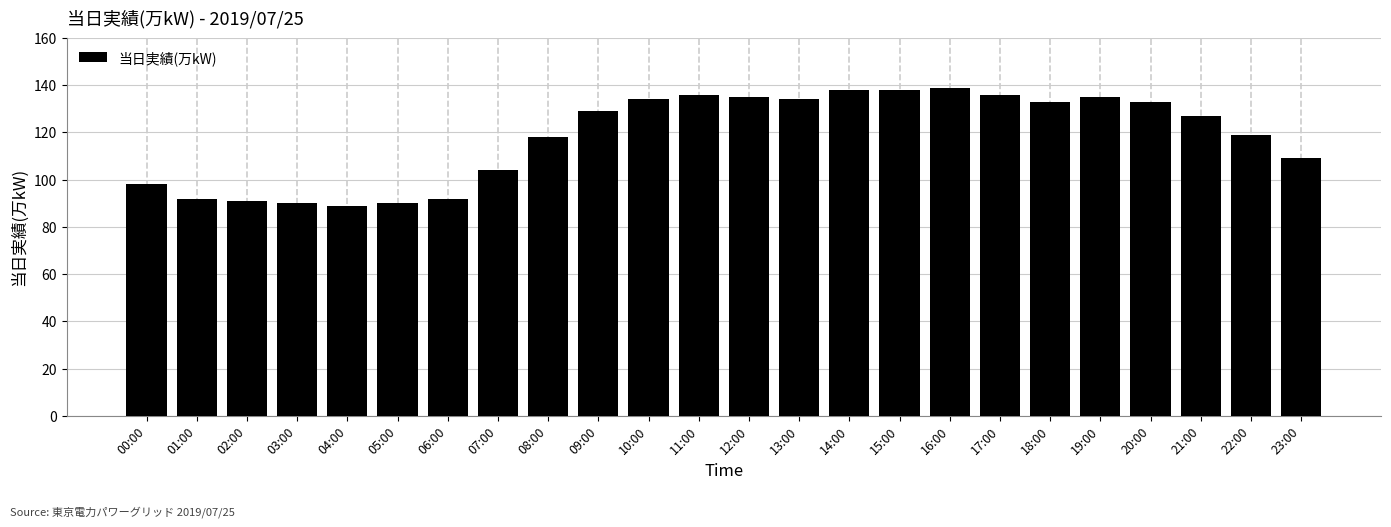

Reading right to left, transcribe all the data shown in this chart.

109	119	127	133	135	133	136	139	138	138	134	135	136	134	129	118	104	92	90	89	90	91	92	98